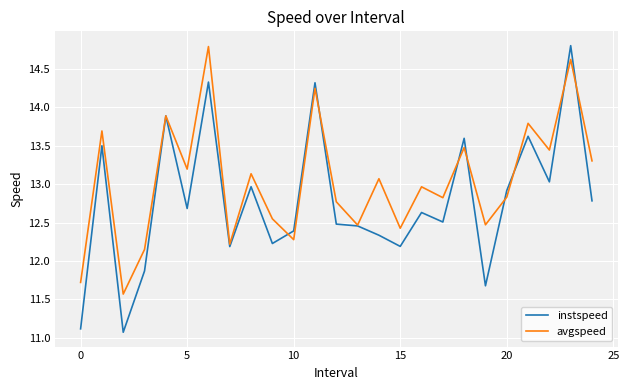

List the series in order of their overall mean, lowest first.

instspeed, avgspeed